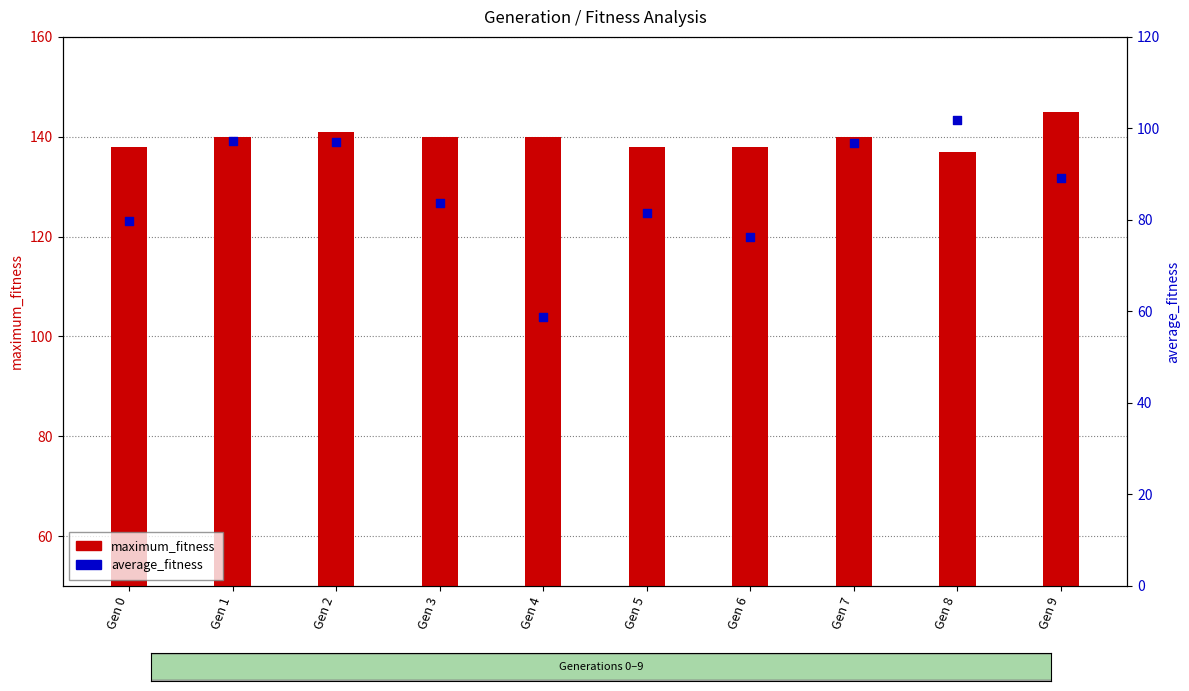

Which series has the largest total across all categories?

maximum_fitness